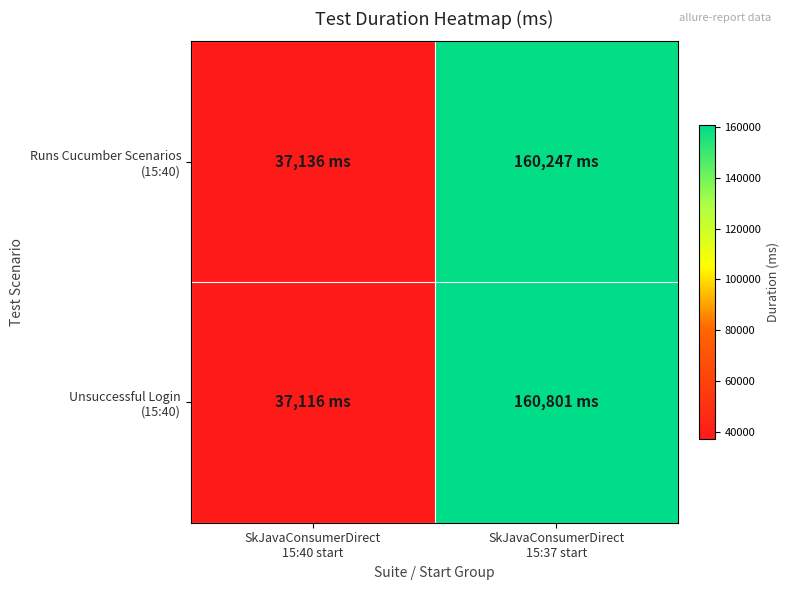

What is the total value across all series at SkJavaConsumerDirect
15:40 start?

74252